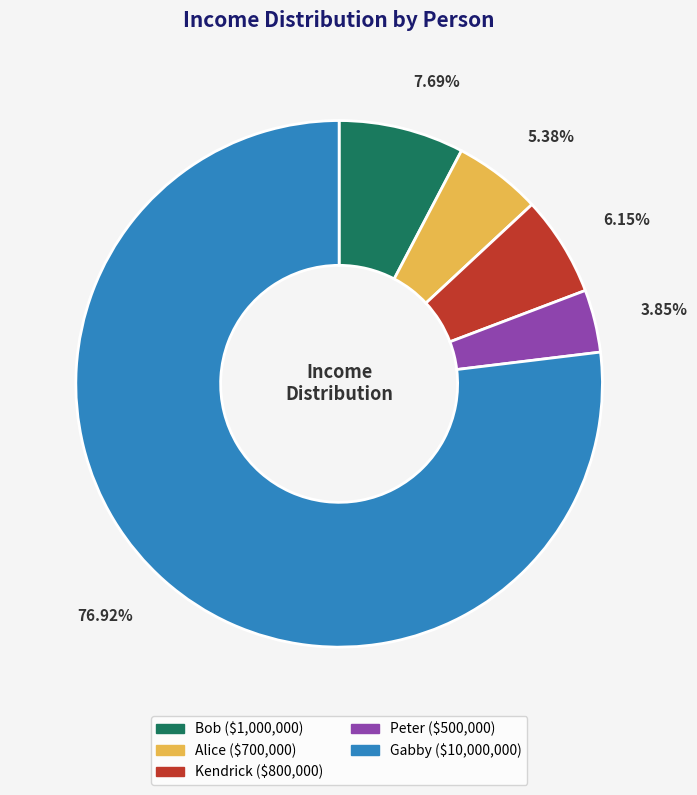

To the nearest percent, what is the difference between the largest and smallest slice percentages?

73%